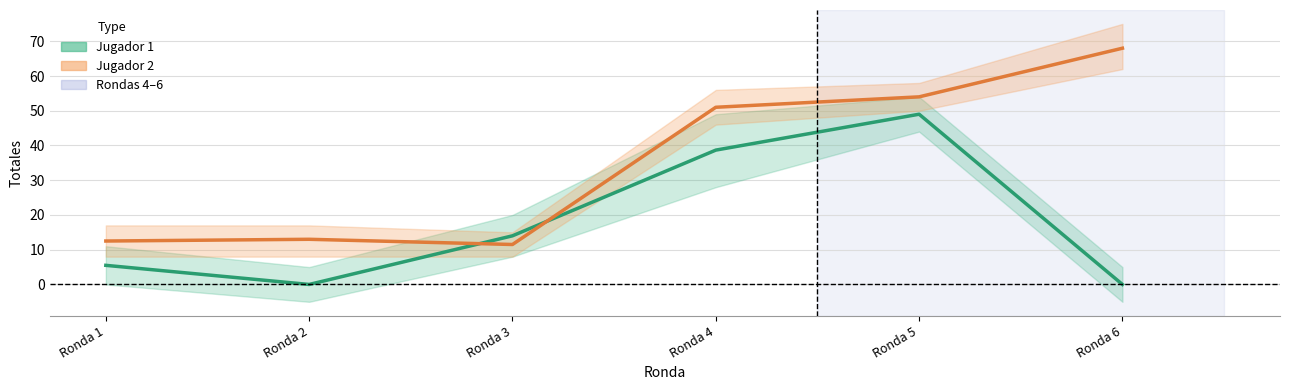

Rank the categories by Jugador 2 (mean) value from highest to lowest.

Ronda 6, Ronda 5, Ronda 4, Ronda 2, Ronda 1, Ronda 3